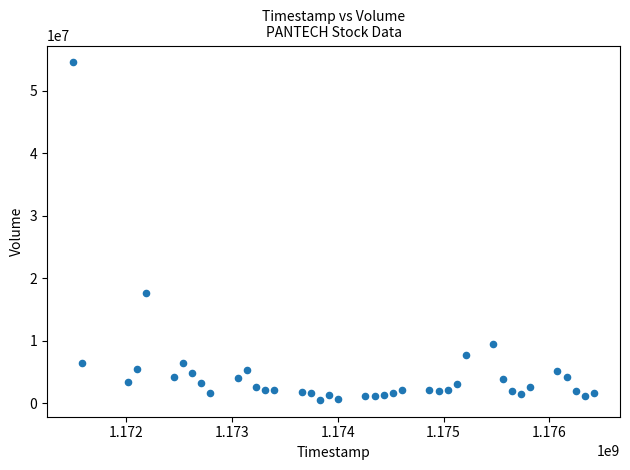

What is the range of X values (max minus min)?

4924800